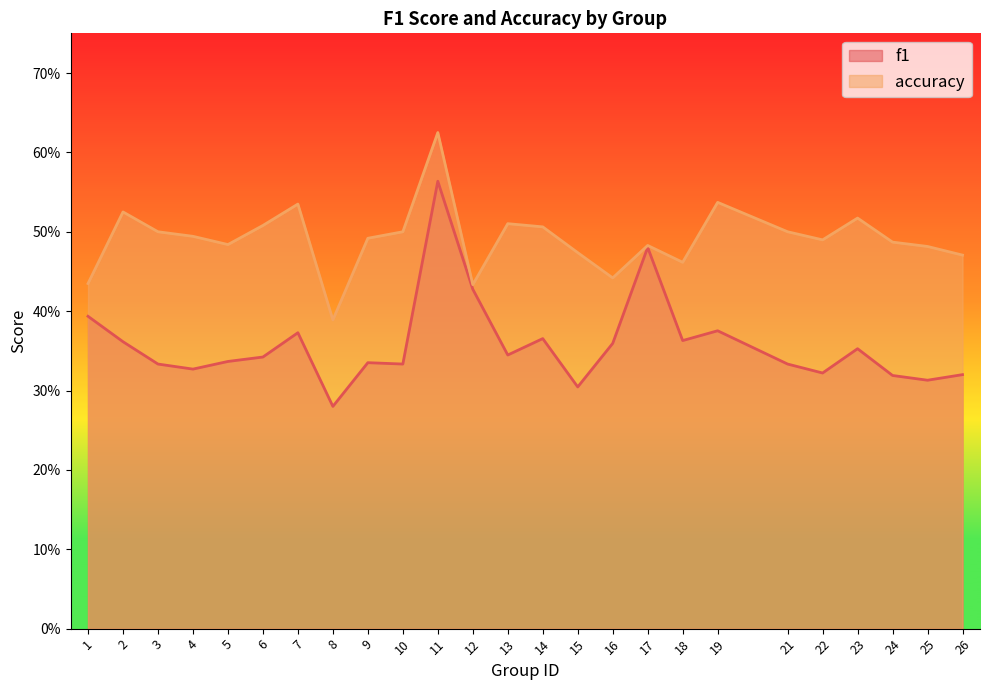

At 7, list the series in order from smallest to largest.

f1, accuracy